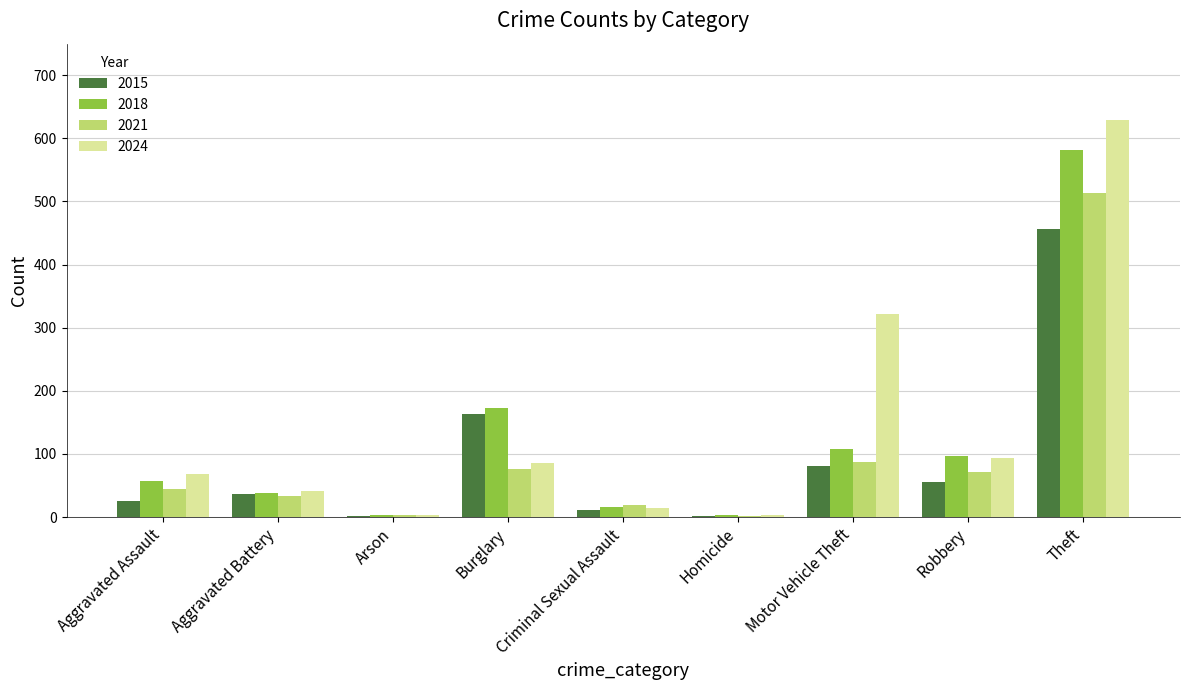

What is the highest value of the 2018 series?

581